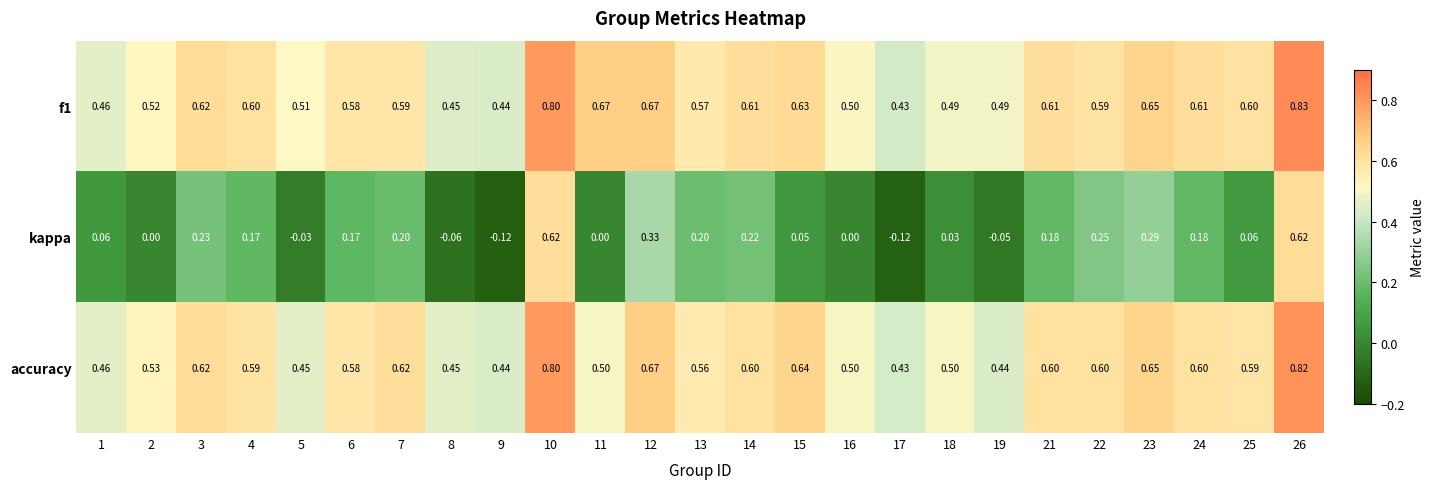

Between 8 and 10, which series saw the biggest shift?

kappa